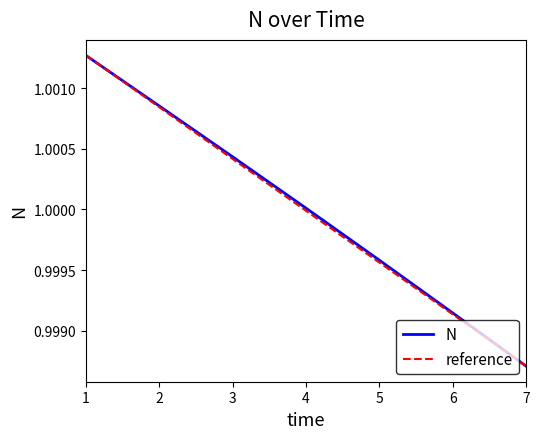

Is it true that the value at 1 is 1.6?

False